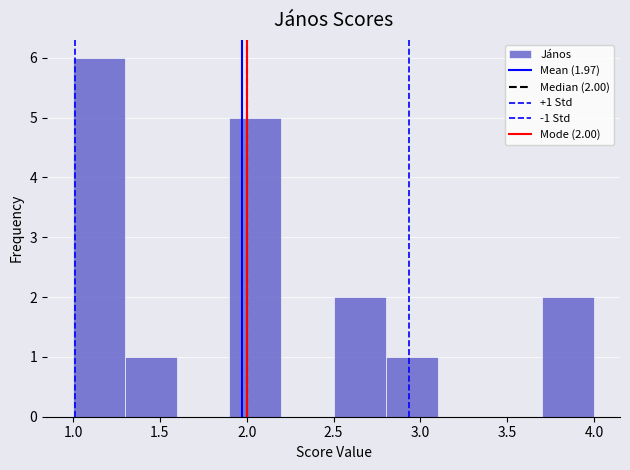

Over which range of the x-axis is the bar tallest?

1.0 to 1.3